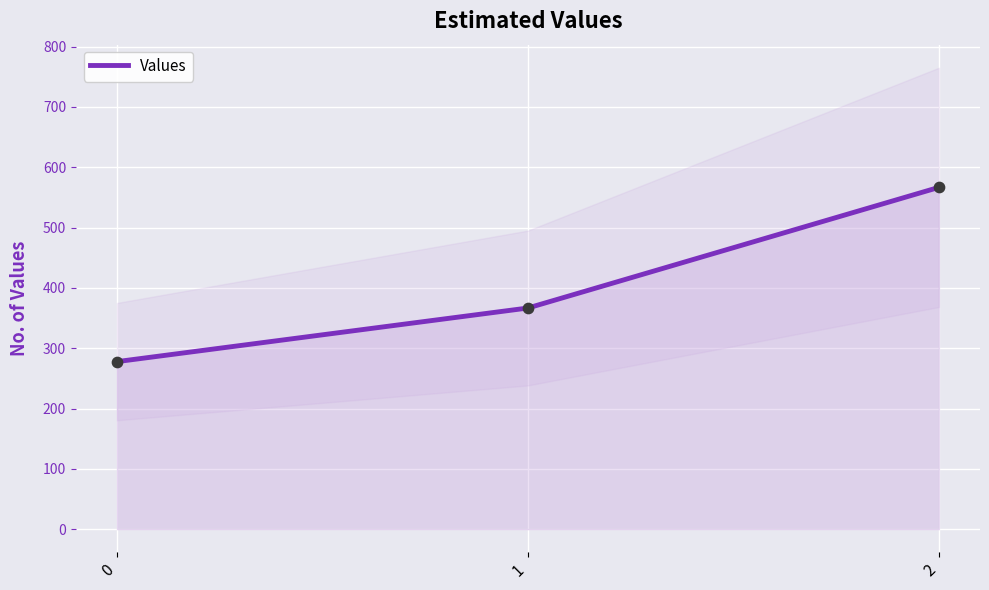

Which has a higher value, 2 or 0?

2